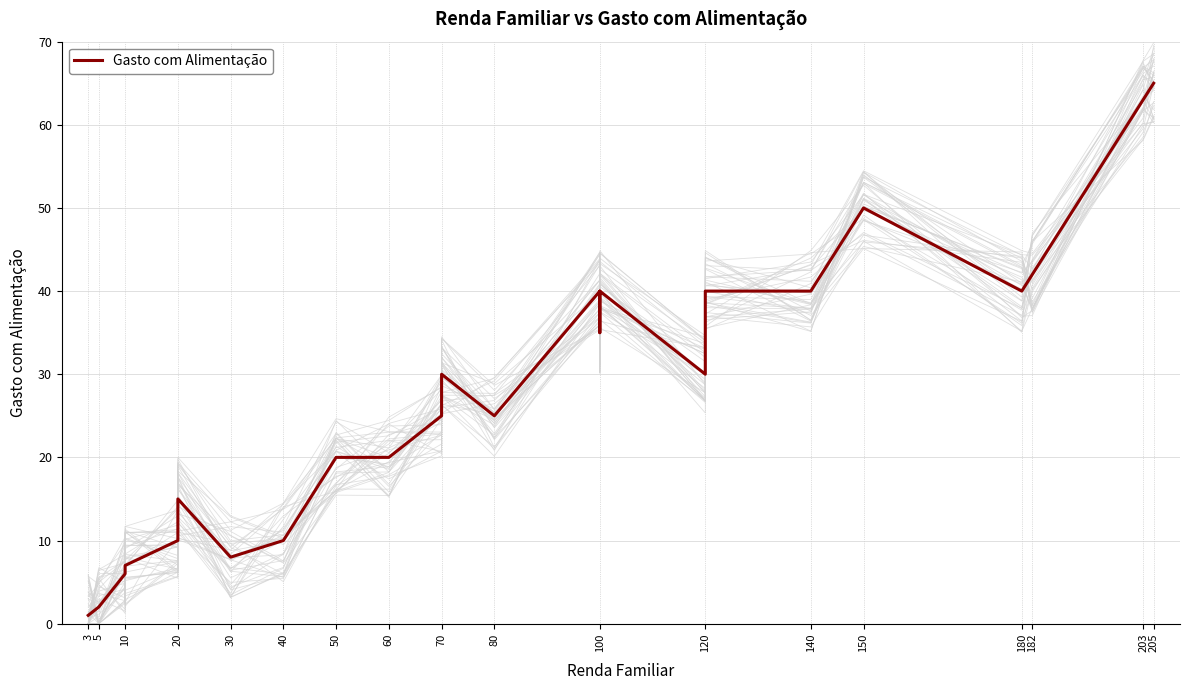

How many points are lower than both their immediate neighbors (excluding endpoints)?

5